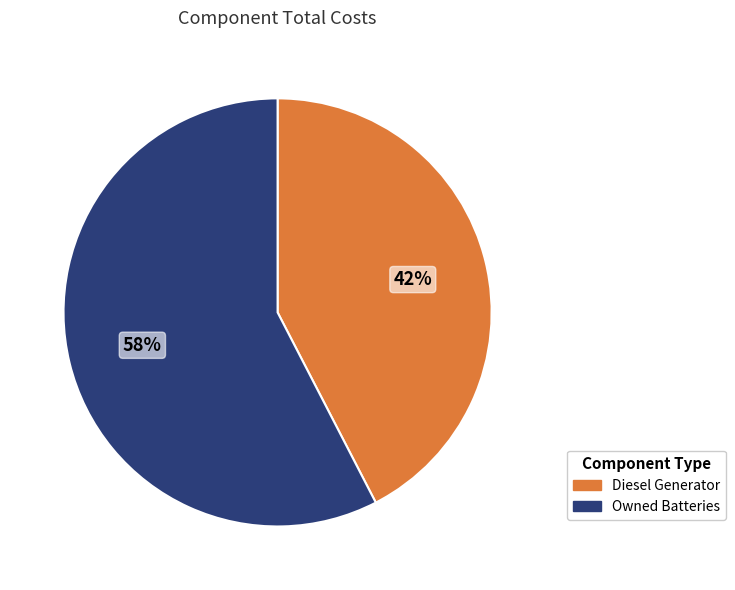

To the nearest percent, what is the average slice percentage?

50%